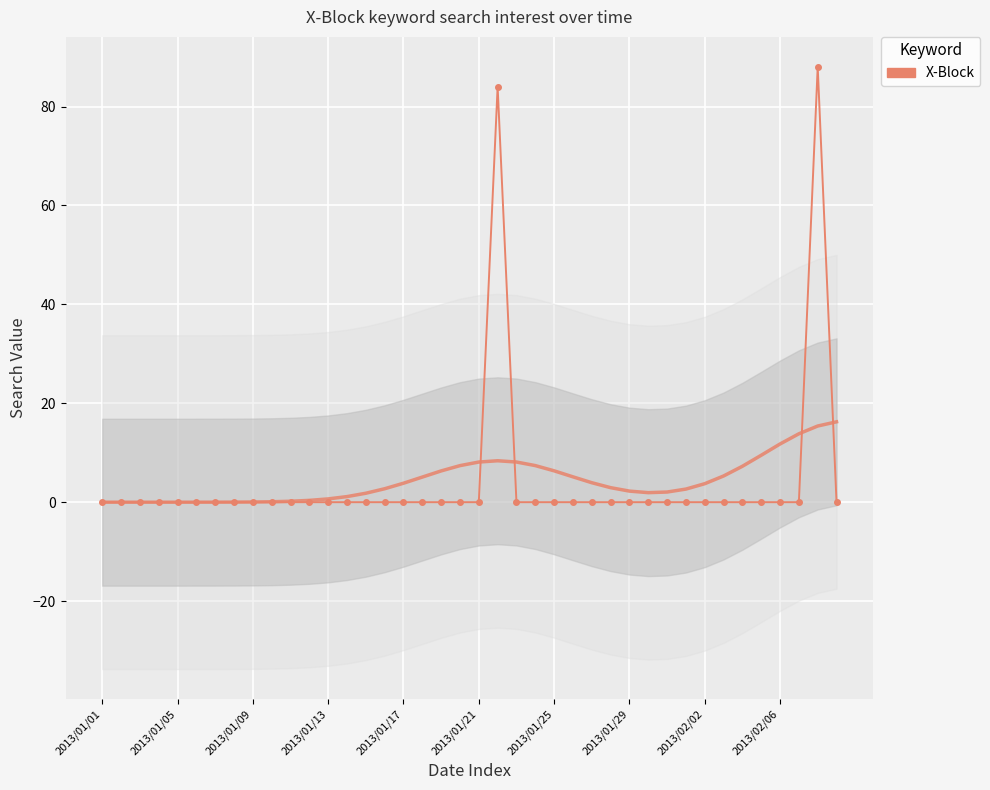

The value at 37 is 0. True or false?

True